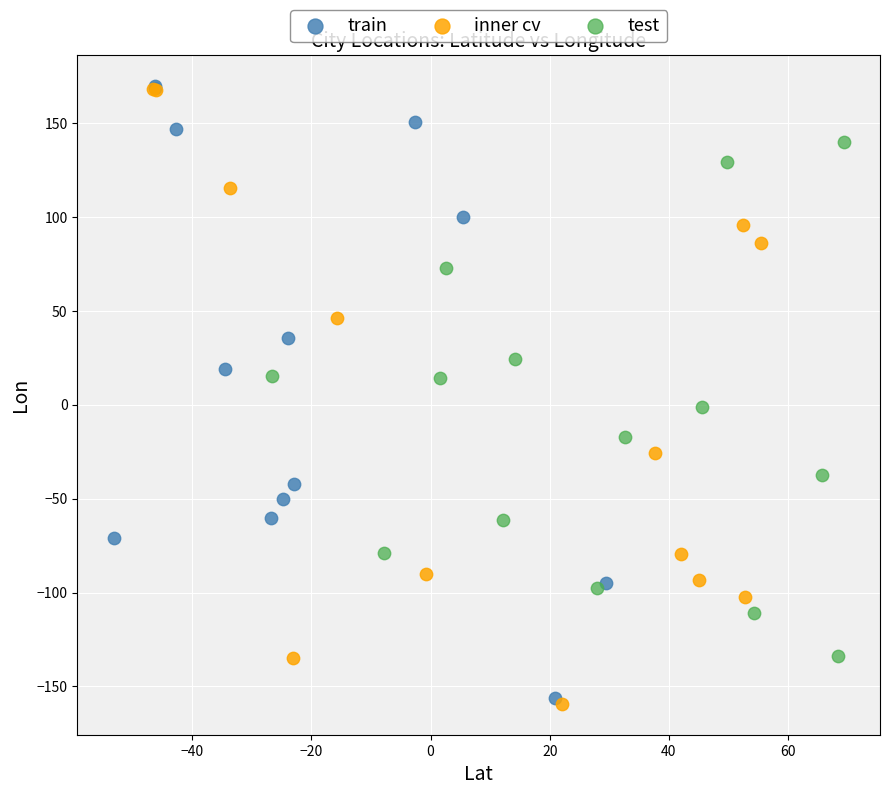

What are all the series names shown in the legend?

train, inner cv, test